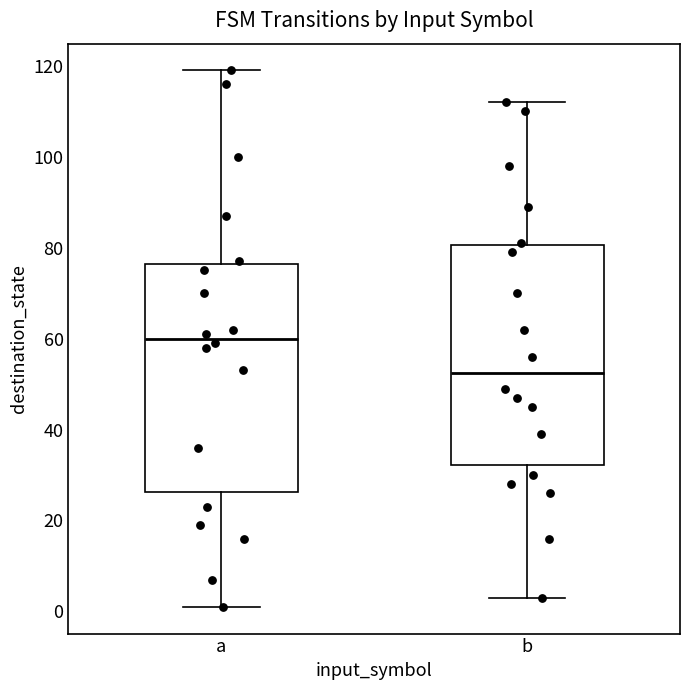

Reading left to right, transcribe this box plot: for each box, give where its median line is, the range the box spans, and where its two whiskers end, as read against the y-axis. The values are not printed on the chart, so give them approximately, as read against the axis.

a: median 60, box 26 to 76, whiskers 2 to 120
b: median 52, box 32 to 80, whiskers 4 to 112